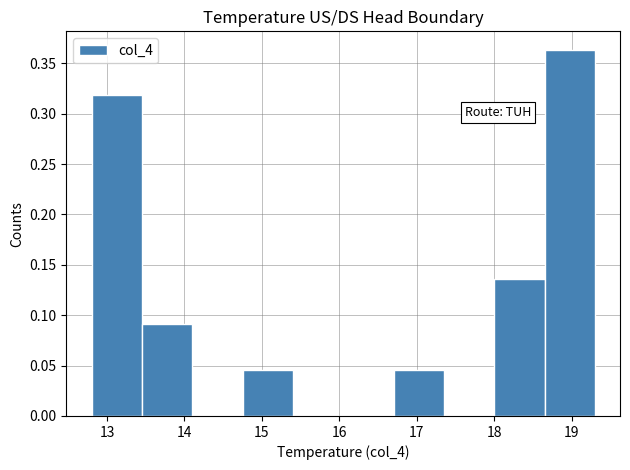

Reading left to right, list every bar in this chart as the range it spans on the x-axis followed by its height. Neither the bar edges nor the heights are printed on the chart, so give them approximately, as read against the axes.

12.80 to 13.45: 0.320
13.45 to 14.10: 0.090
14.10 to 14.75: 0
14.75 to 15.40: 0.045
15.40 to 16.05: 0
16.05 to 16.70: 0
16.70 to 17.35: 0.045
17.35 to 18.00: 0
18.00 to 18.65: 0.135
18.65 to 19.30: 0.365